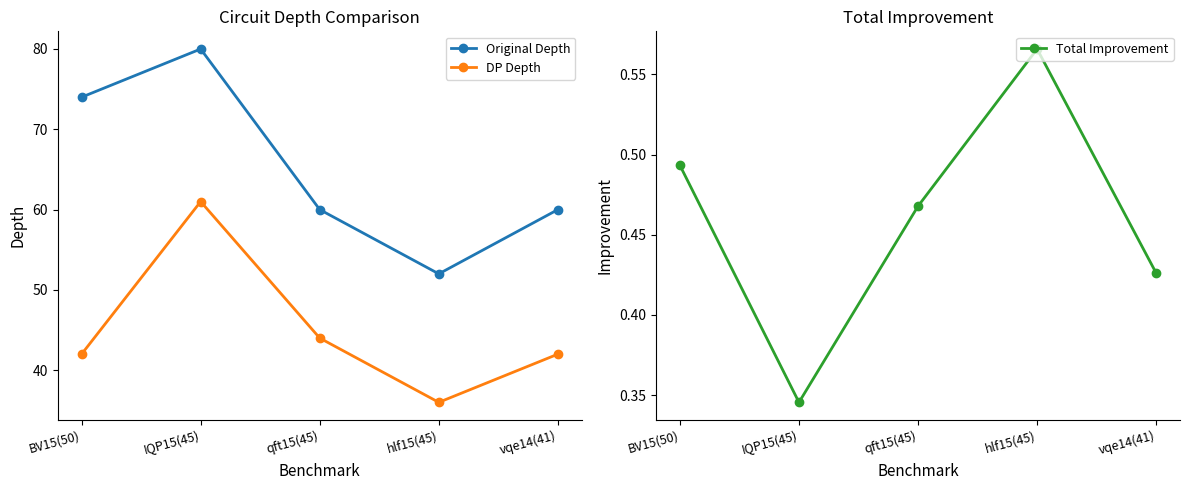

True or false: DP Depth and Total Improvement cross at least once.

False